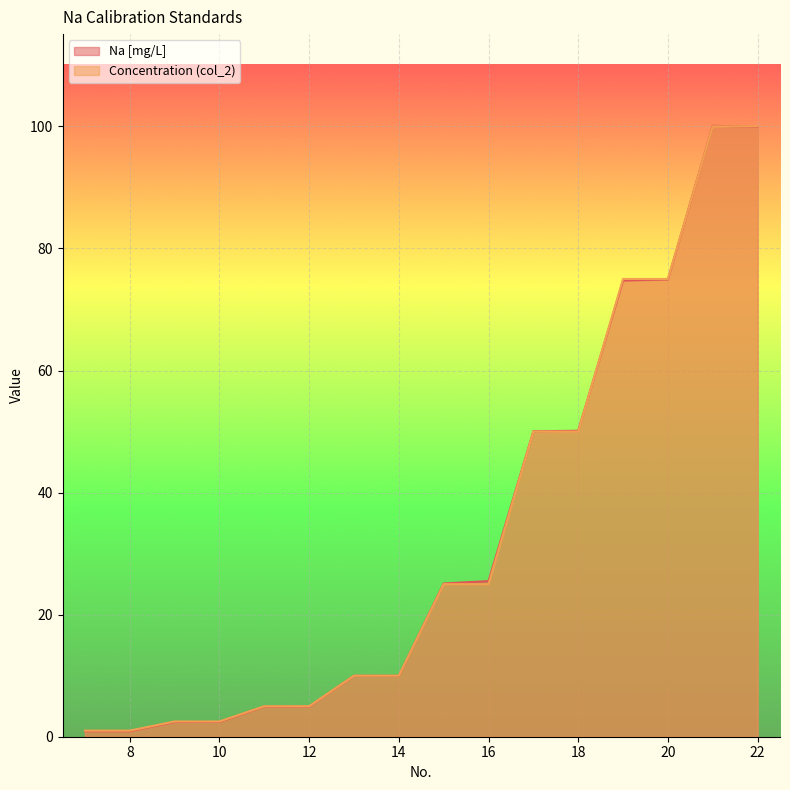

At how many categories does at least one series exceed 47?

6